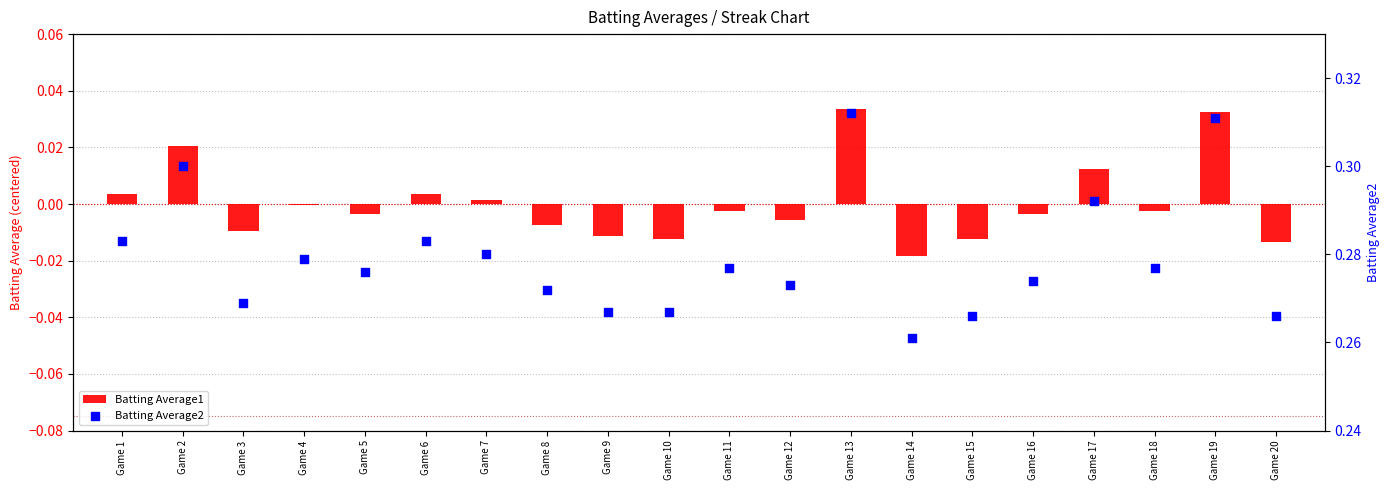

Which series contains the lowest Y value?

Batting Average1